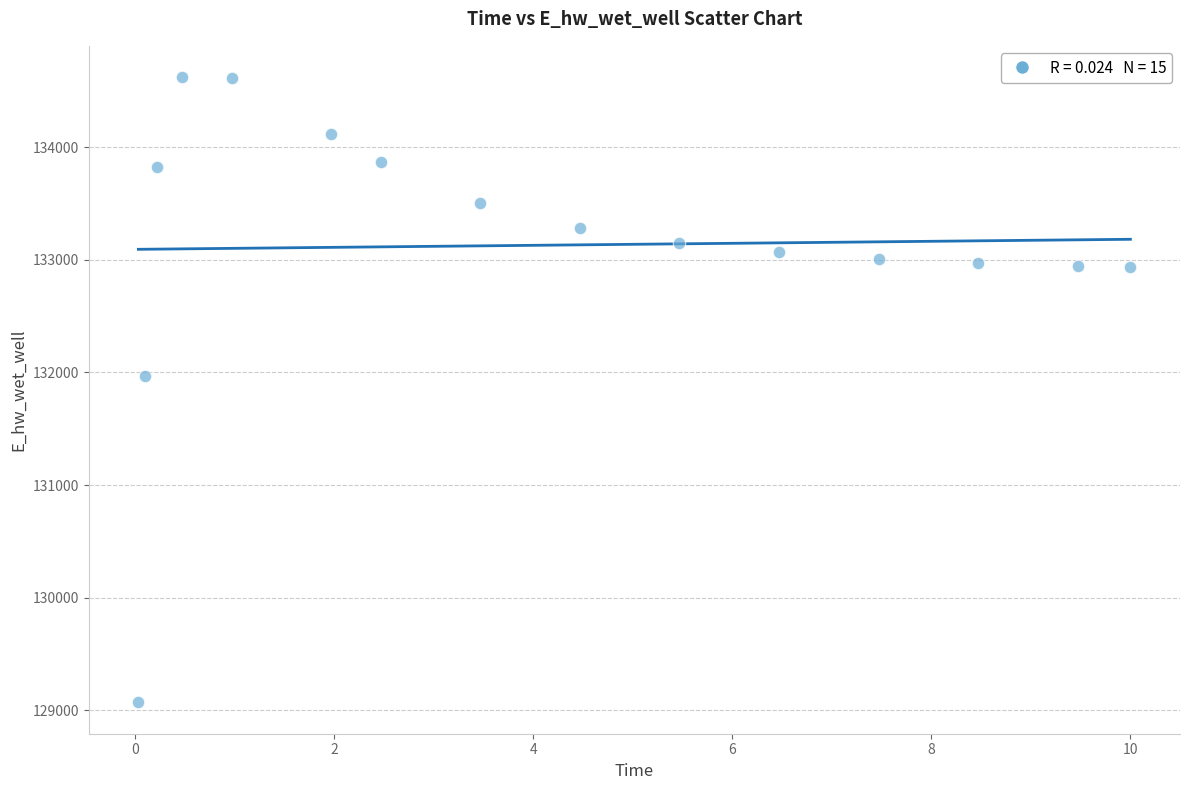

What Y value in the scatter plot is closest to 131846?

131967.1